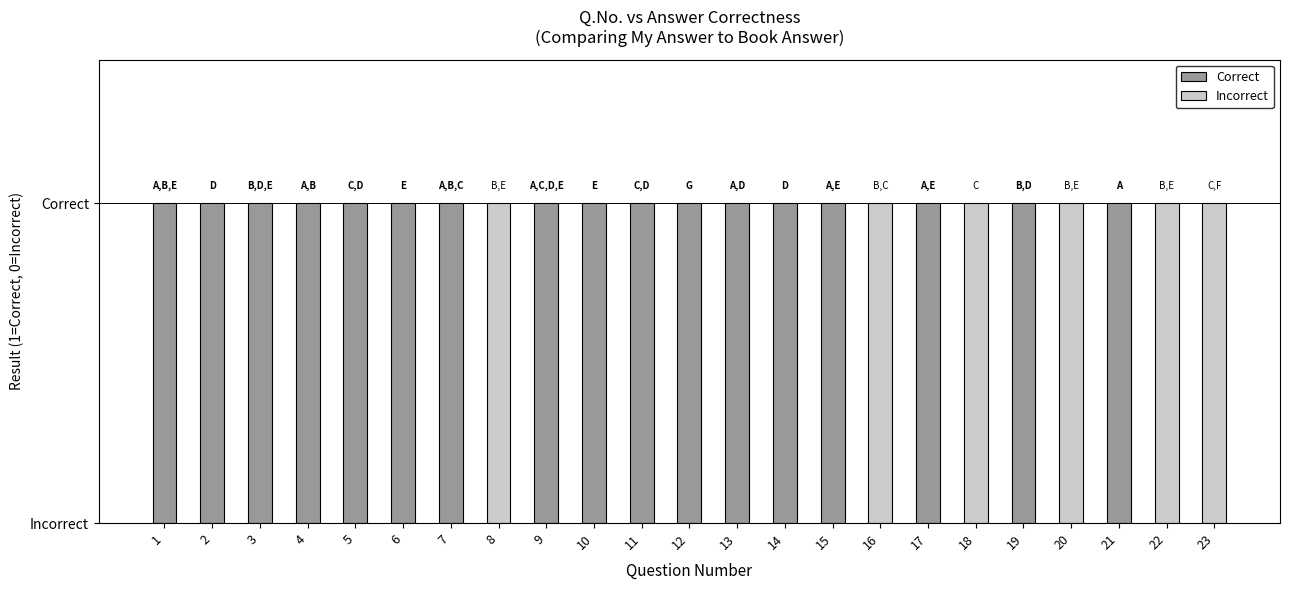

What is the value of the Correct bar at the 9th from the left?

1